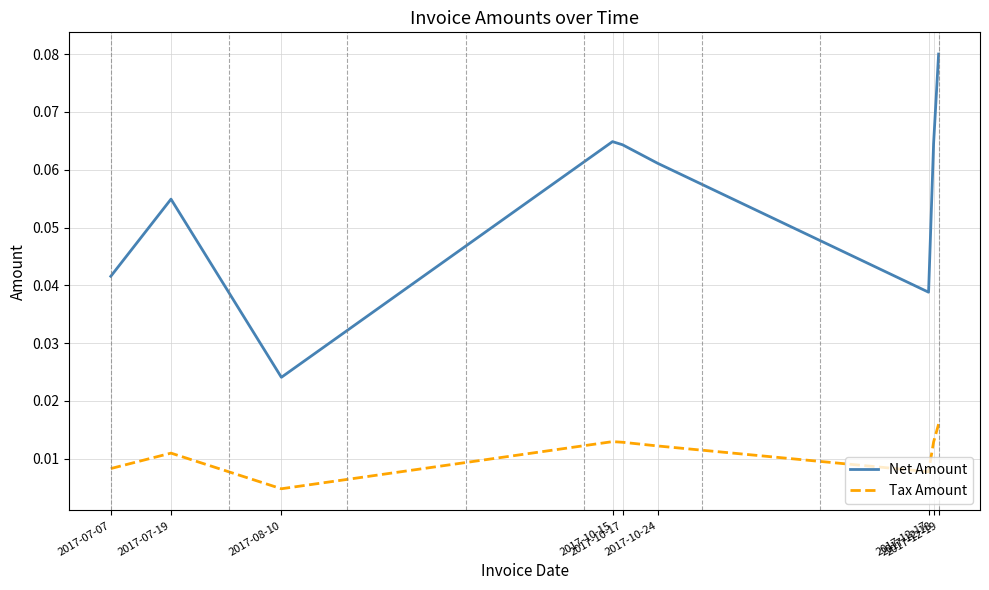

Which series has the largest range (max minus min)?

Net Amount